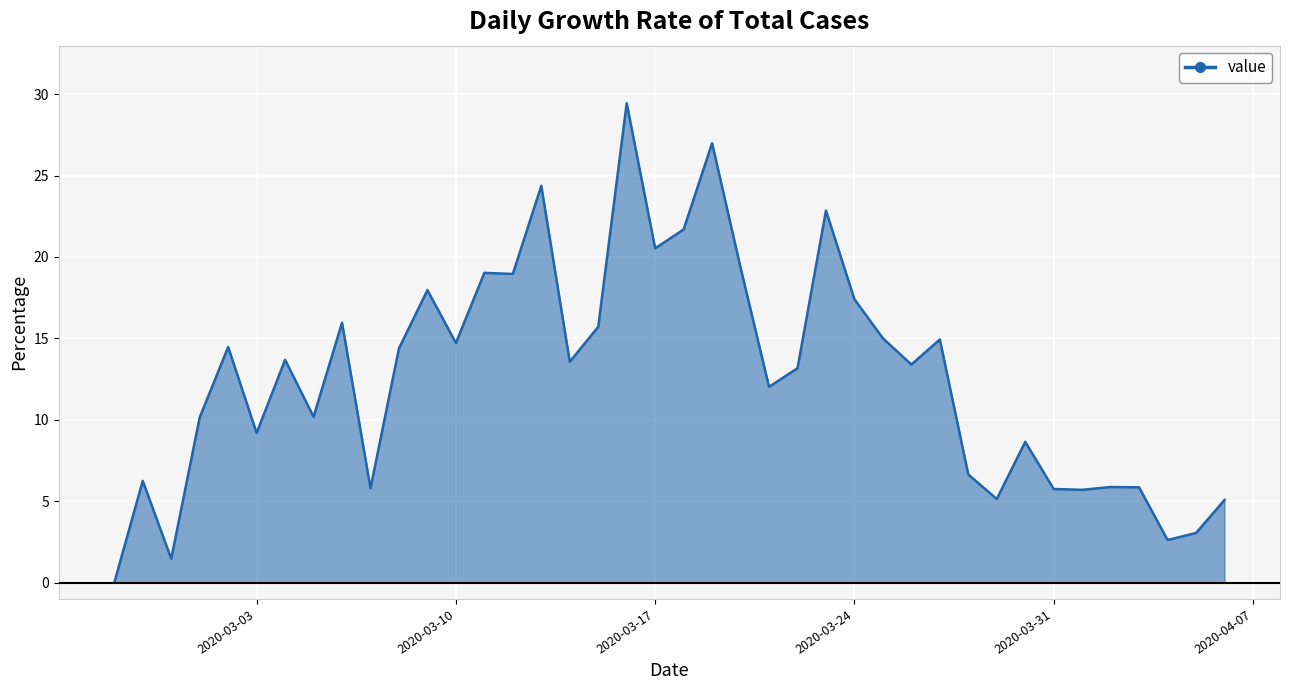

What is the sum of all values?

507.0